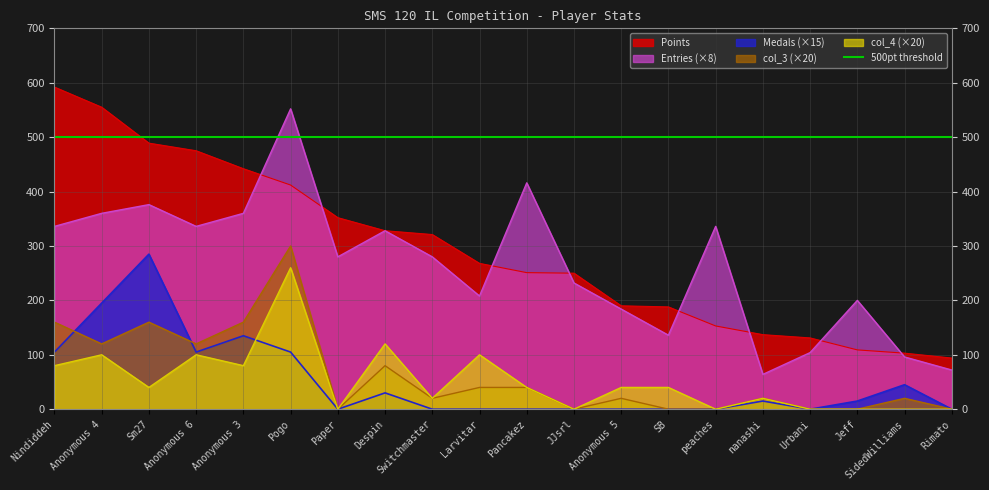

Does the chart display data point markers on the line(s)?

No